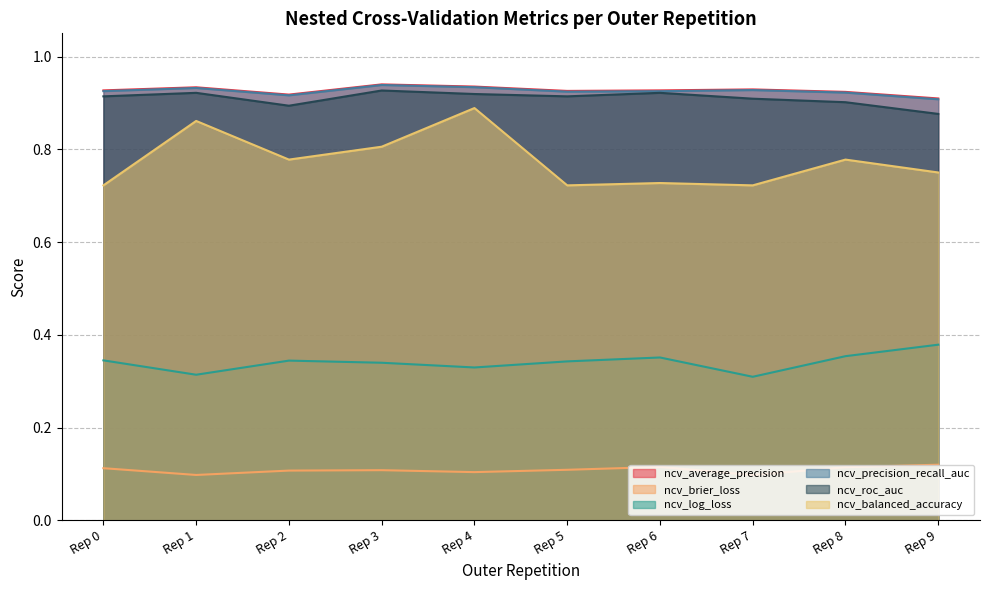

Count the ncv_log_loss values in the range 0 to 1.

10